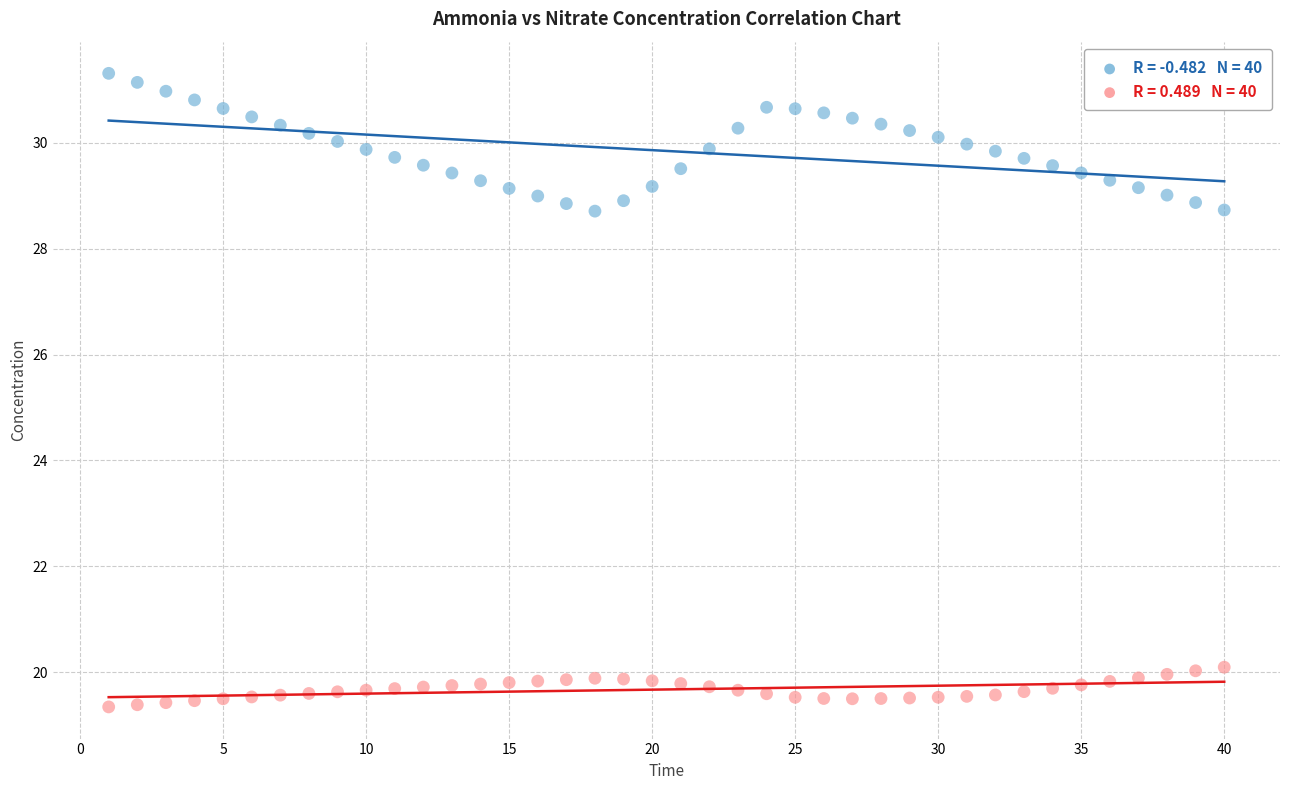

Across all data points, what is the range of Y values (max minus min)?

12.0